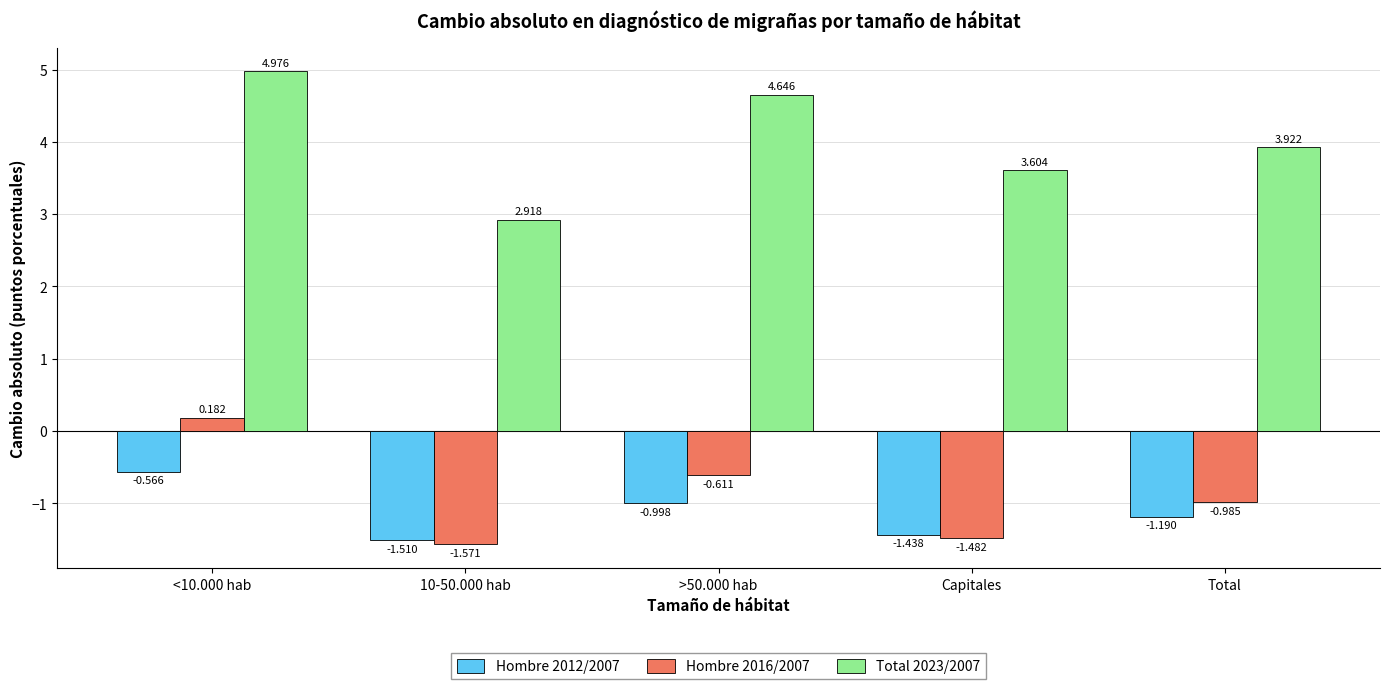

What is the total value across all series at Capitales?

0.7